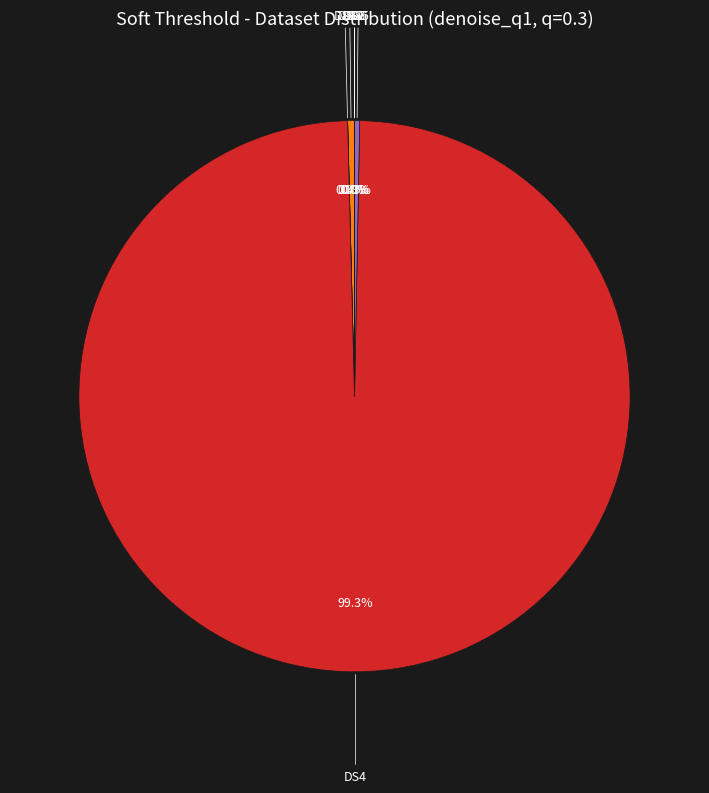

Is there a majority slice in this chart?

Yes